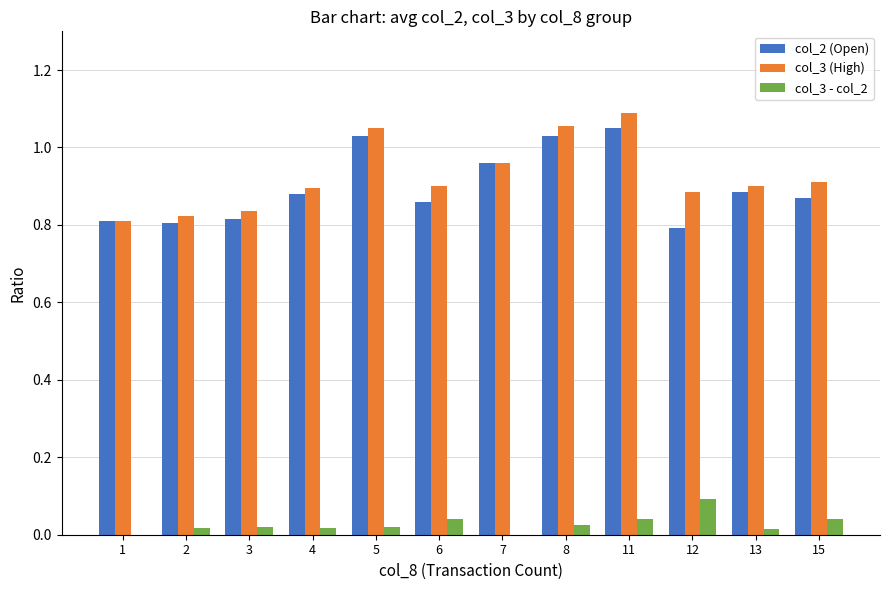

At which category does the chart reach its peak across all series?

11